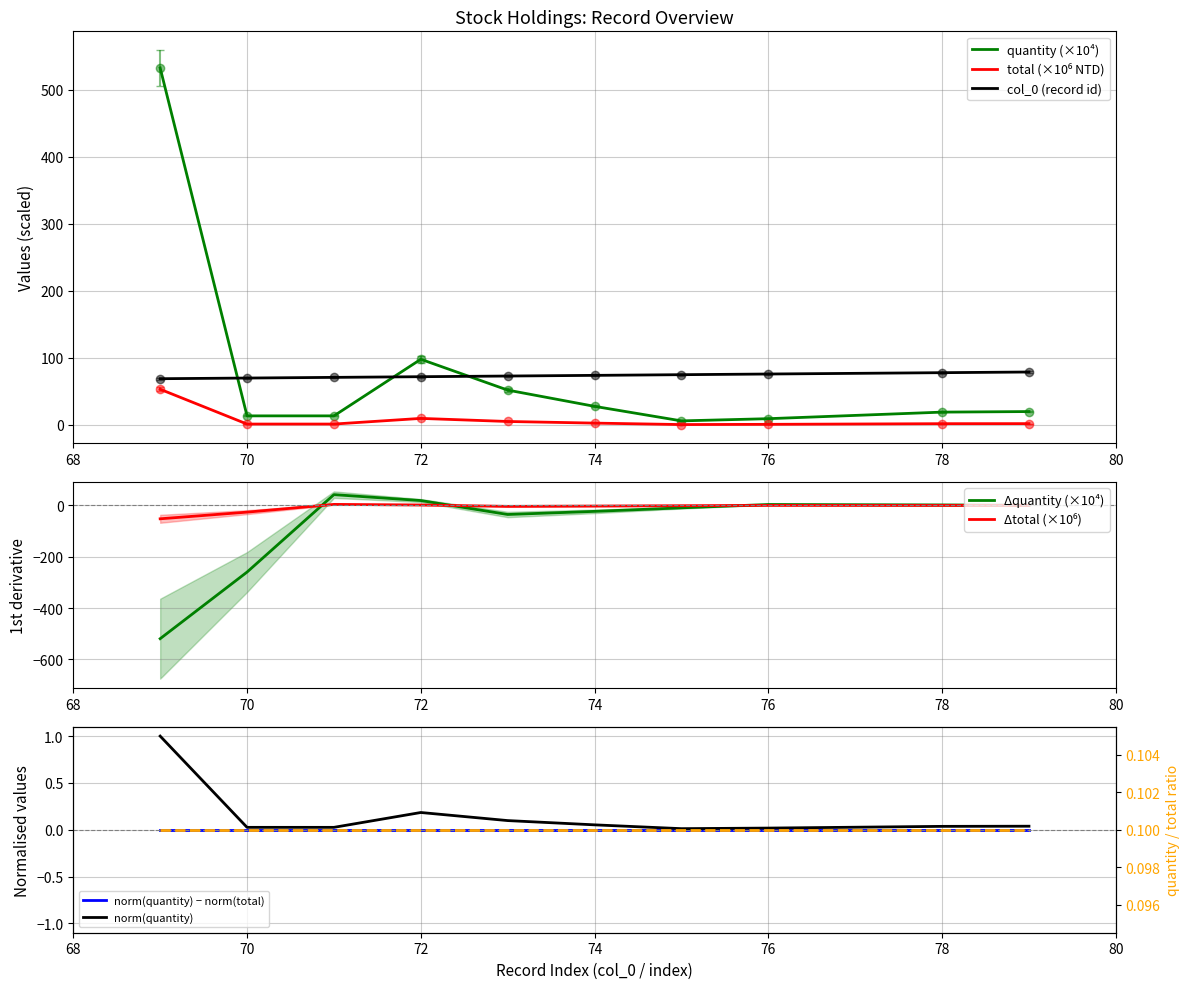

How many interior local valleys does the quantity series have?

1